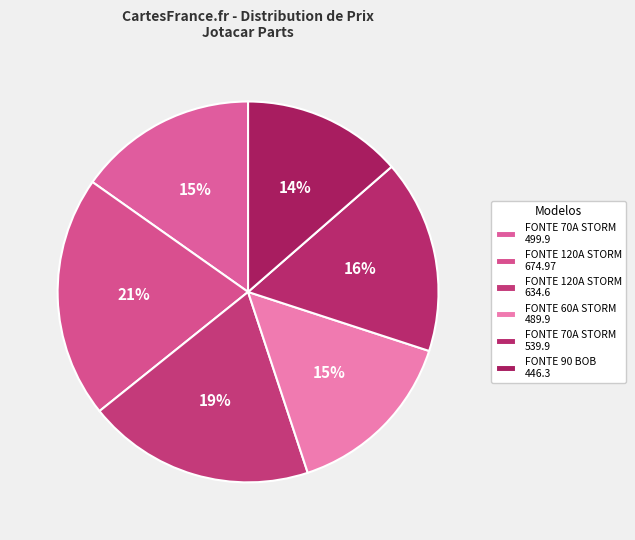

How many slices are in this pie chart?

6